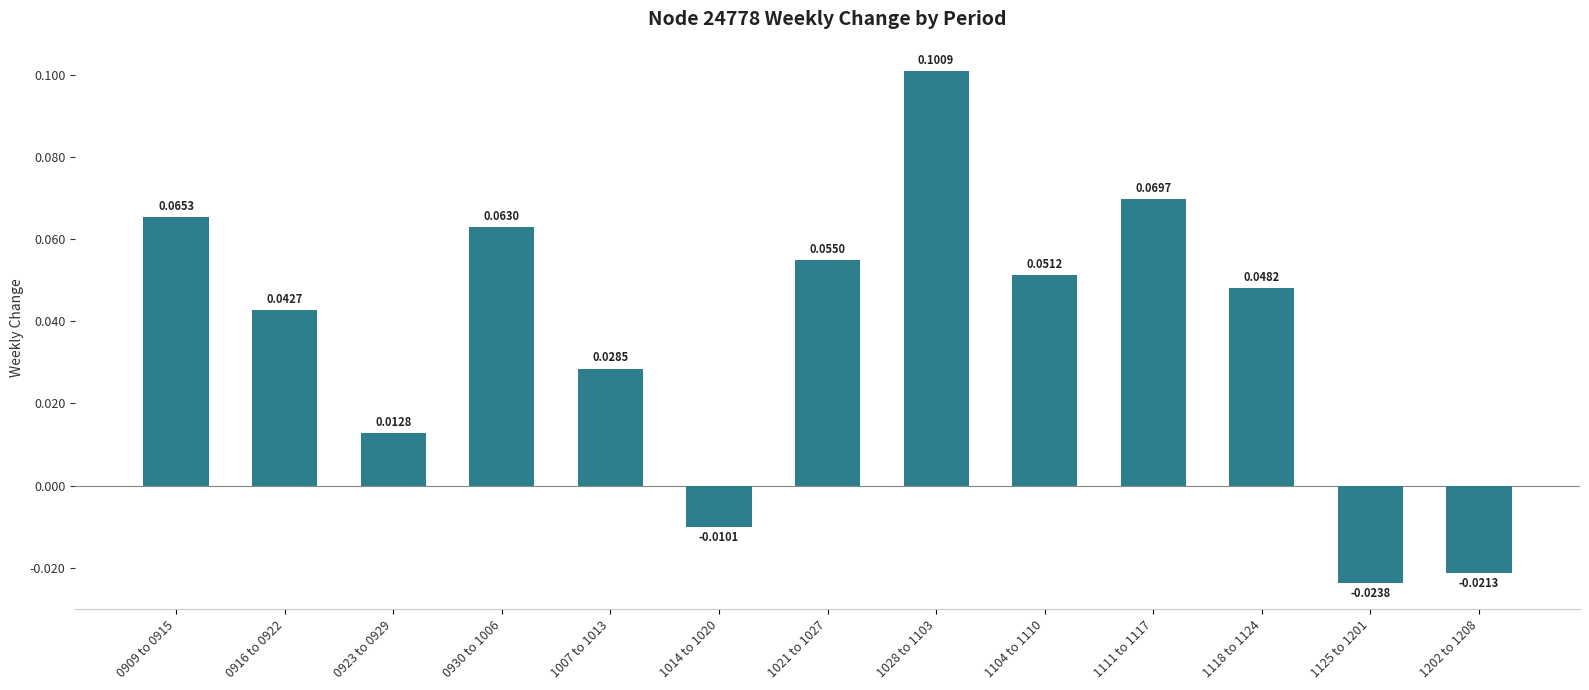

How many bars are there in total?

13